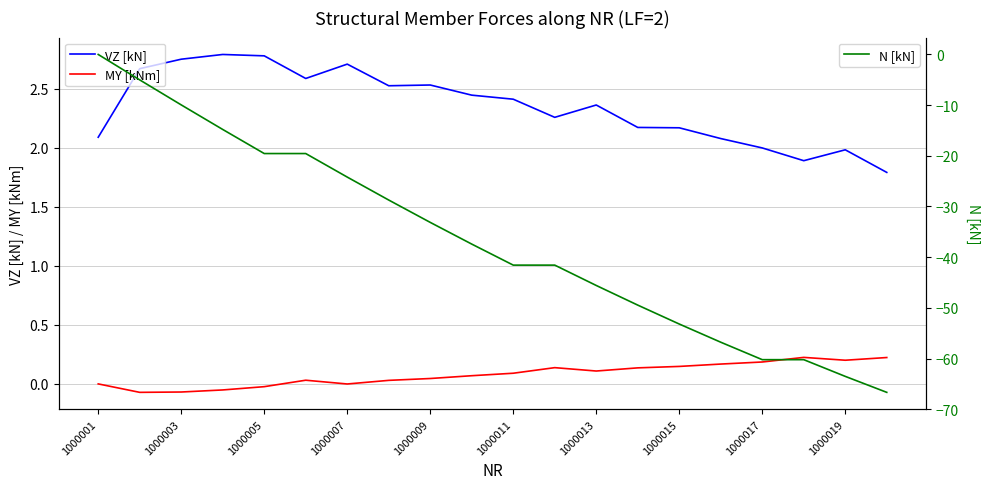

Is the value of MY [kNm] at 1000009 greater than the value of VZ [kN] at 1000005?

No